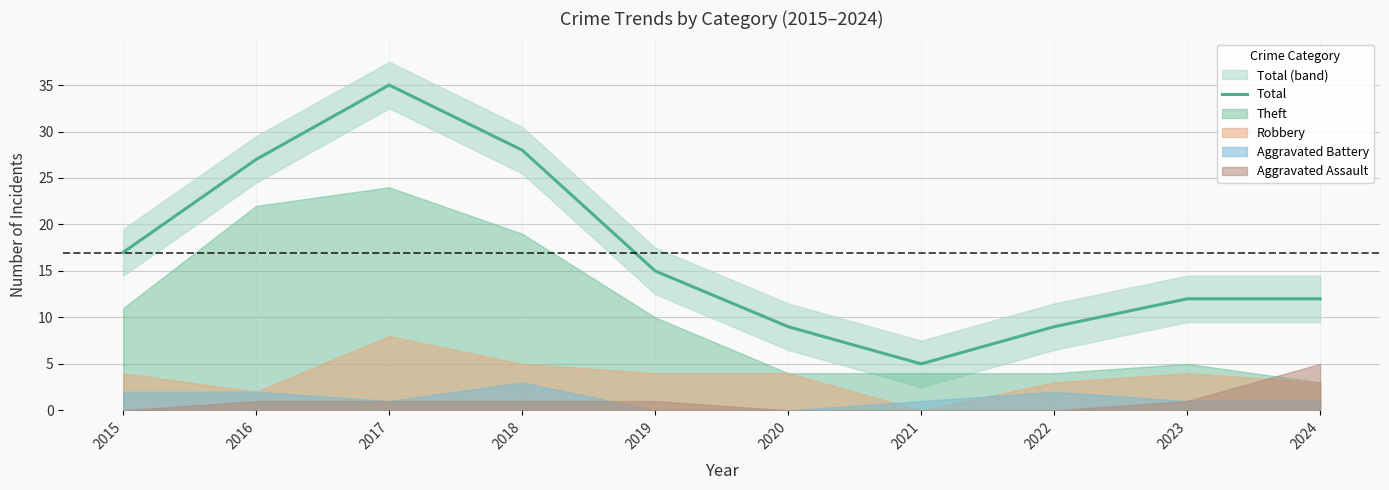

Reading left to right, transcribe all the data shown in this chart.

2015=17	2016=27	2017=35	2018=28	2019=15	2020=9	2021=5	2022=9	2023=12	2024=12